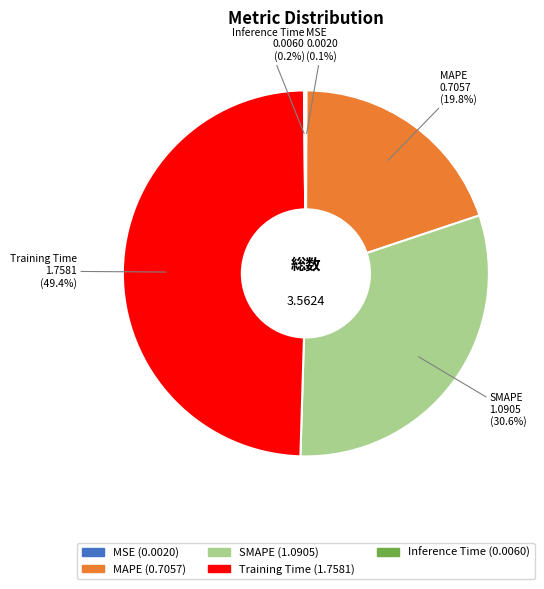

Does SMAPE represent more than half of the total?

No